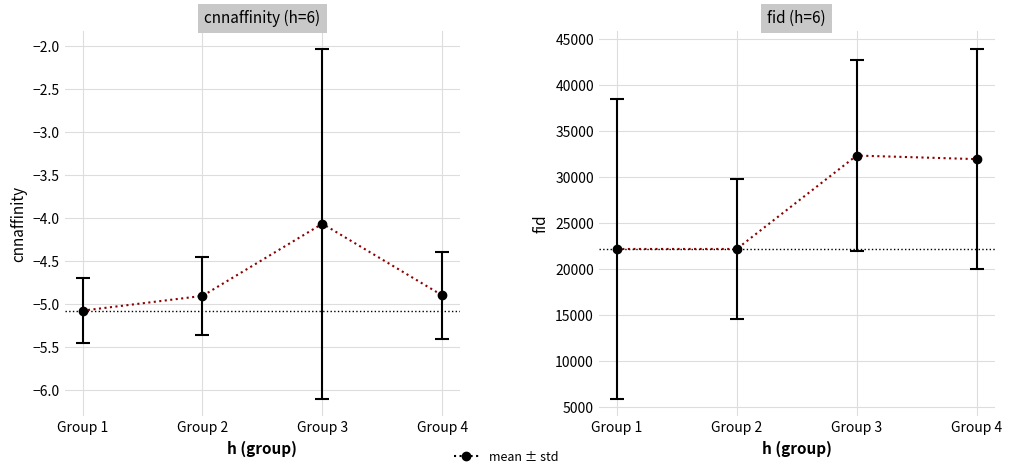

Which series has the largest range (max minus min)?

fid